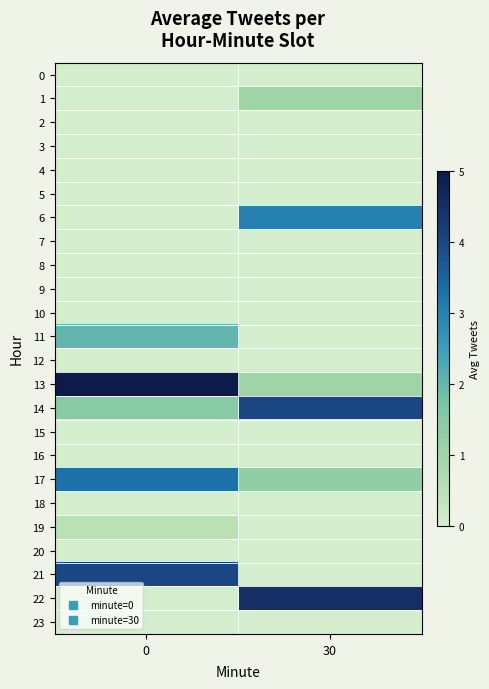

At how many categories does at least one series exceed 1?

2